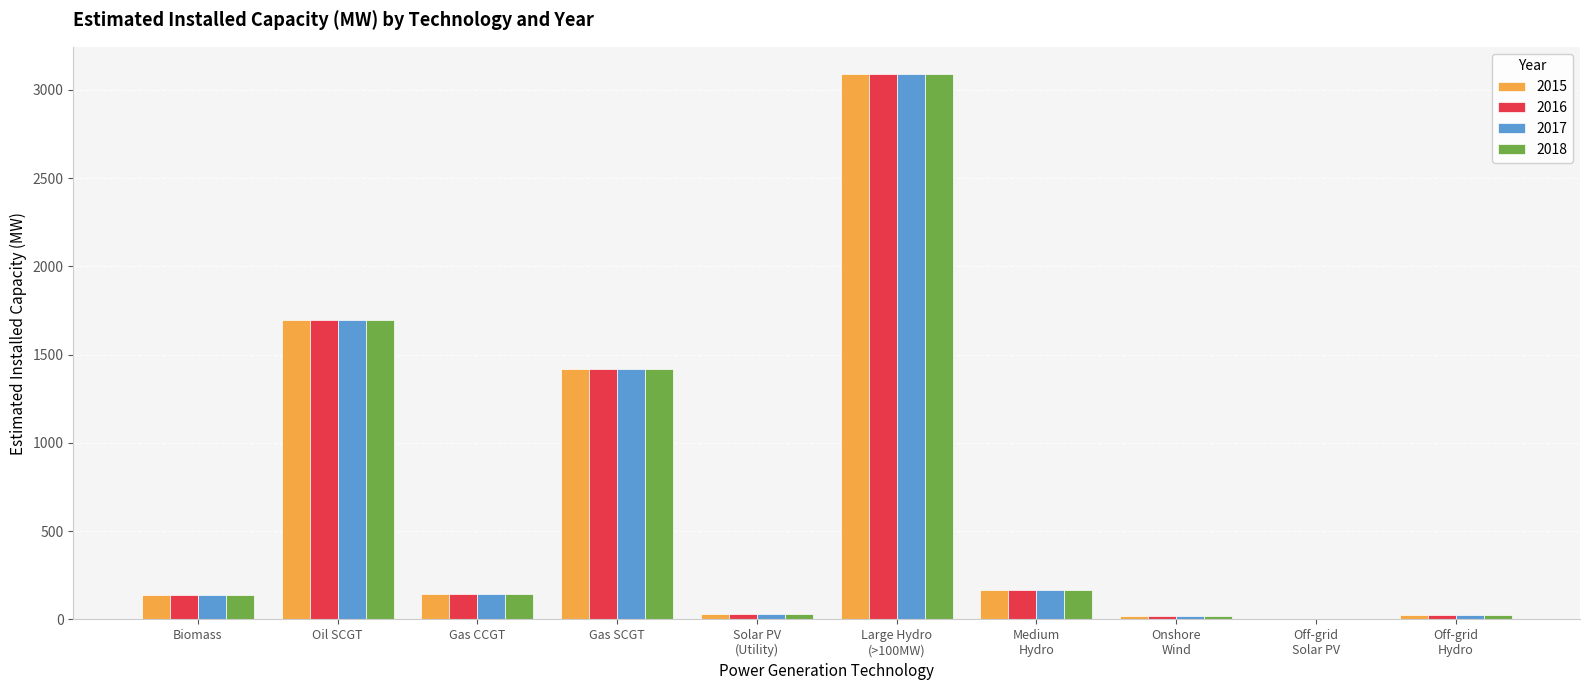

Which label corresponds to the largest value in the chart?

Large Hydro
(>100MW)